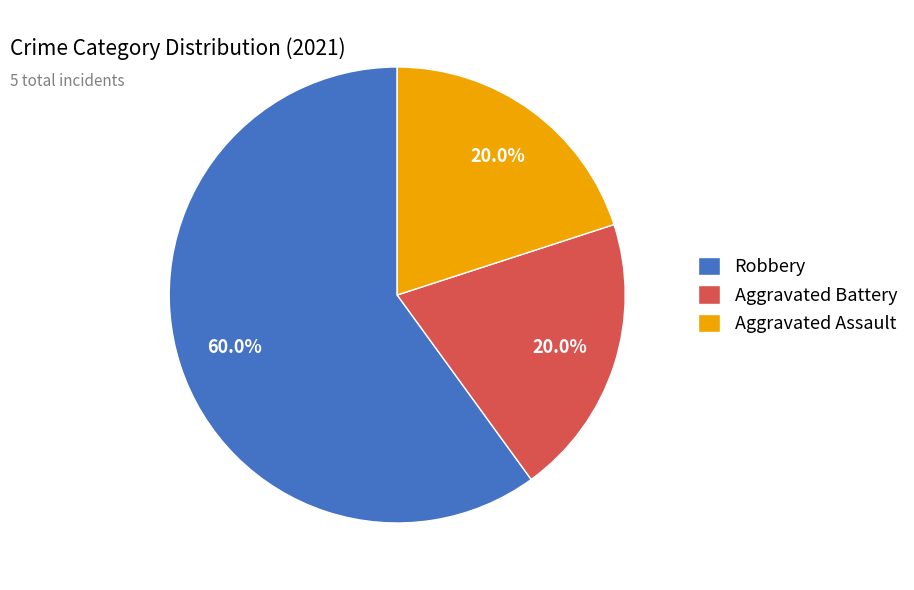

What percentage is the Aggravated Battery slice, to the nearest percent?

20%